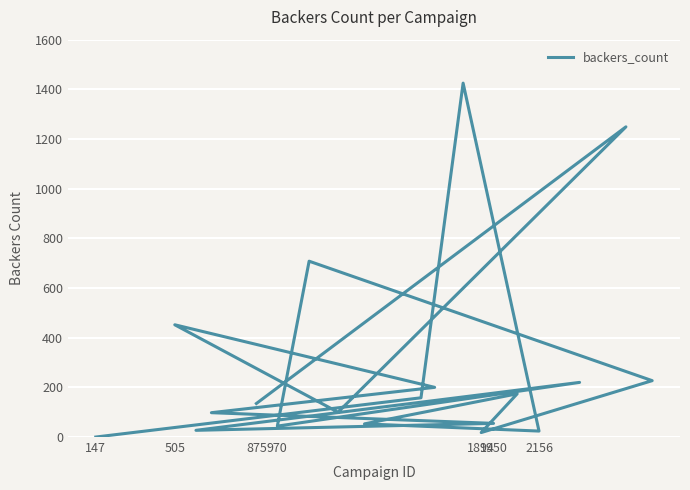

At which category does the chart reach its peak across all series?

1894